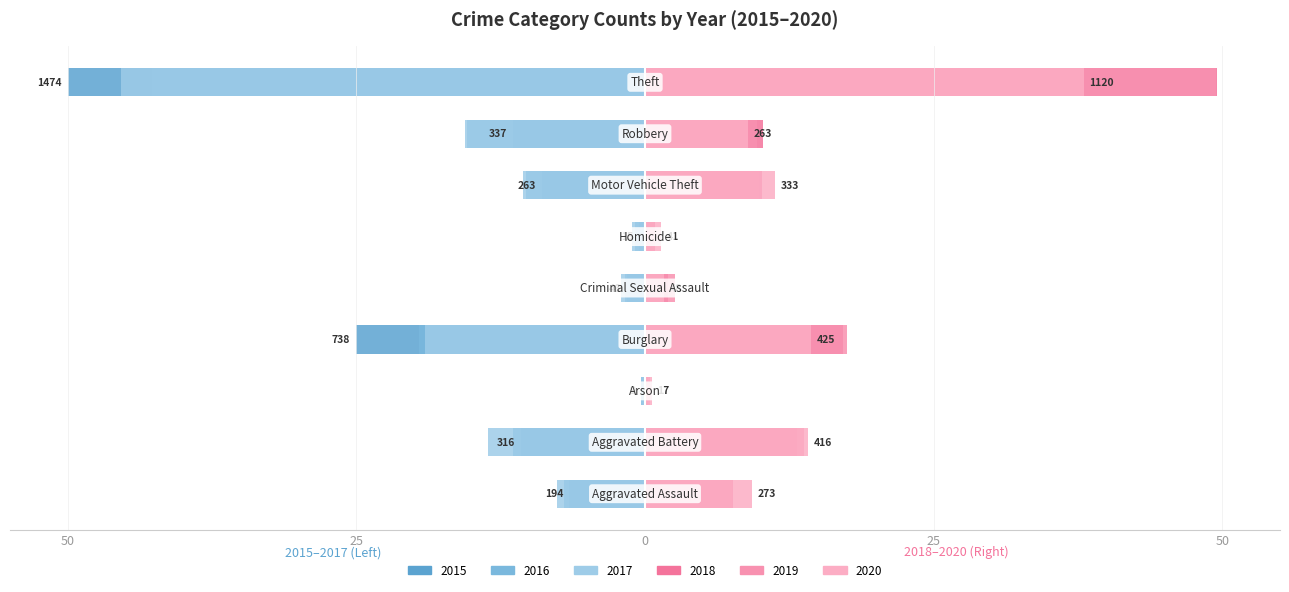

Reading left to right, transcribe all the data shown in this chart.

2015: -6.6	-10.7	-0.3	-25.0	-1.6	-0.5	-8.9	-11.4	-50.0
2016: -7.0	-11.4	-0.2	-19.5	-1.7	-0.9	-10.3	-15.4	-42.7
2017: -7.6	-13.6	-0.3	-19.1	-2.1	-1.1	-10.6	-15.6	-45.4
2018: 7.6	13.2	0.2	17.2	2.0	0.8	10.1	10.2	49.6
2019: 7.6	13.8	0.4	17.5	2.6	0.7	9.8	9.7	49.5
2020: 9.3	14.1	0.6	14.4	1.6	1.4	11.3	8.9	38.0